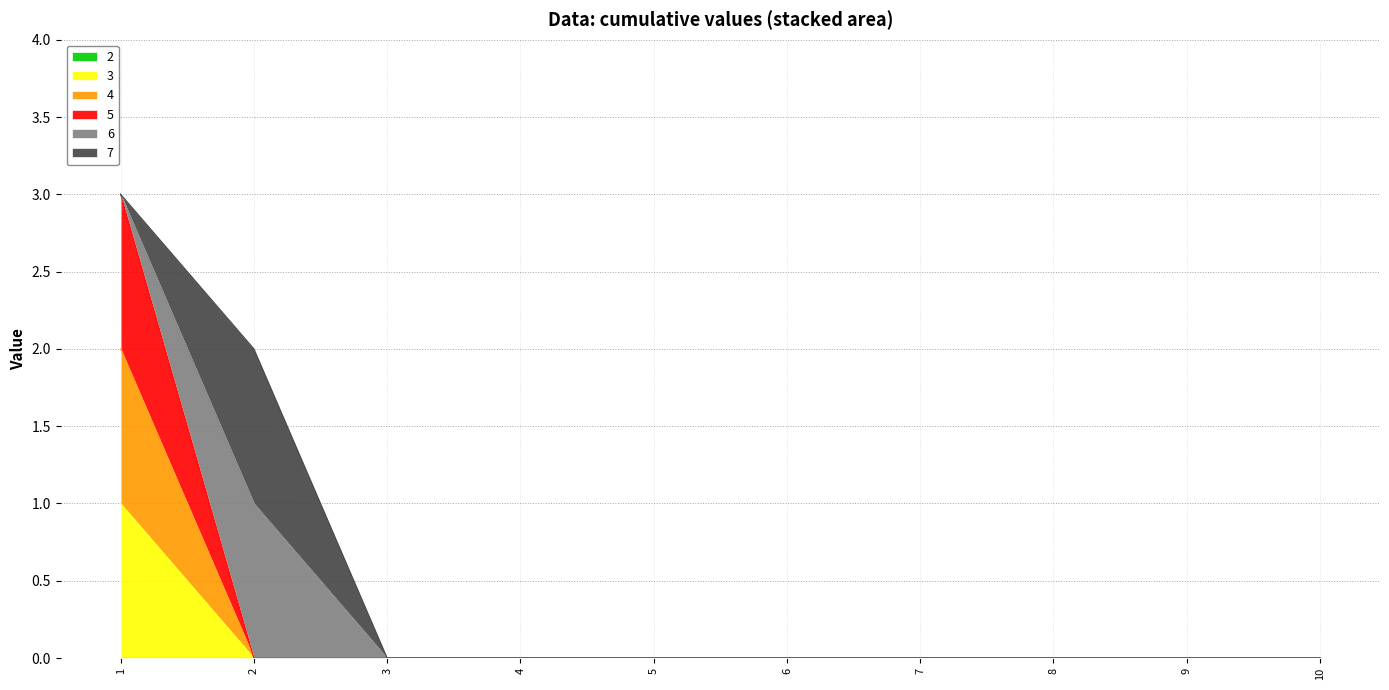

Does the chart display data point markers on the line(s)?

No